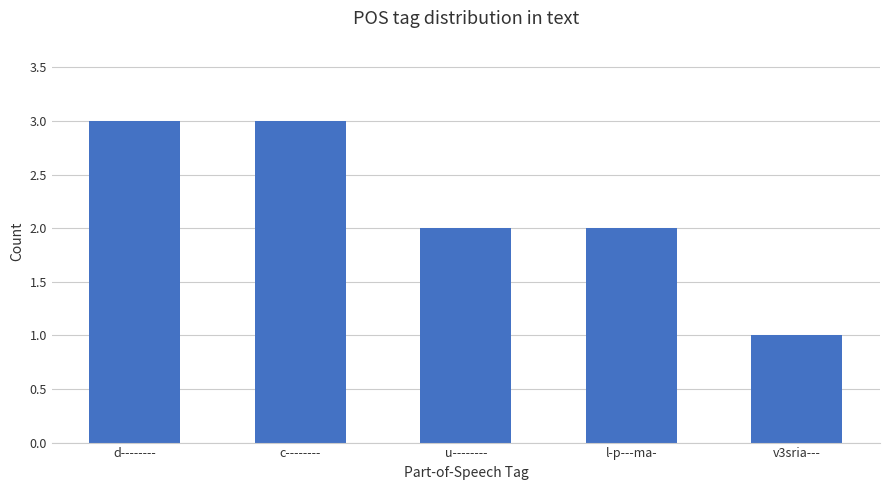

True or false: the data shows 3 at d--------.

True